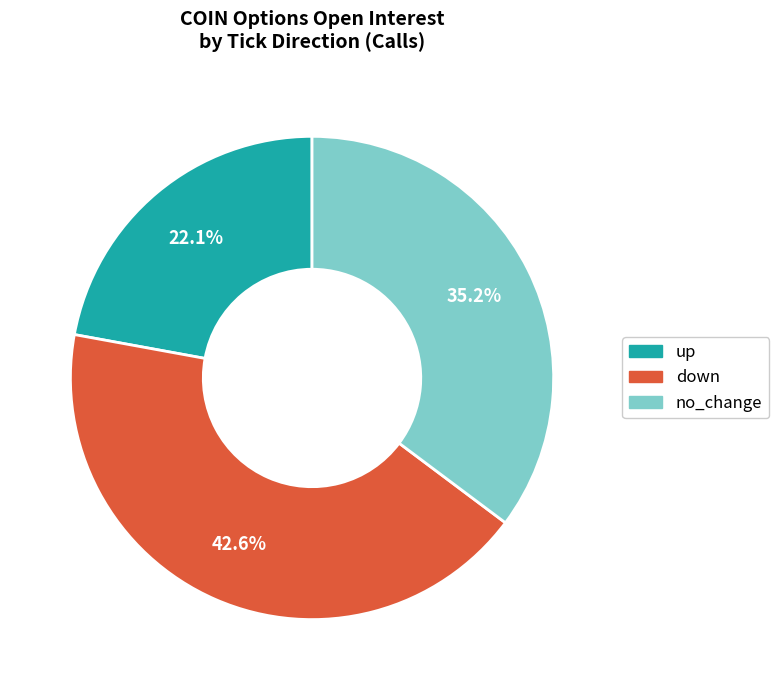

To the nearest percent, what percentage of the pie is up?

22%